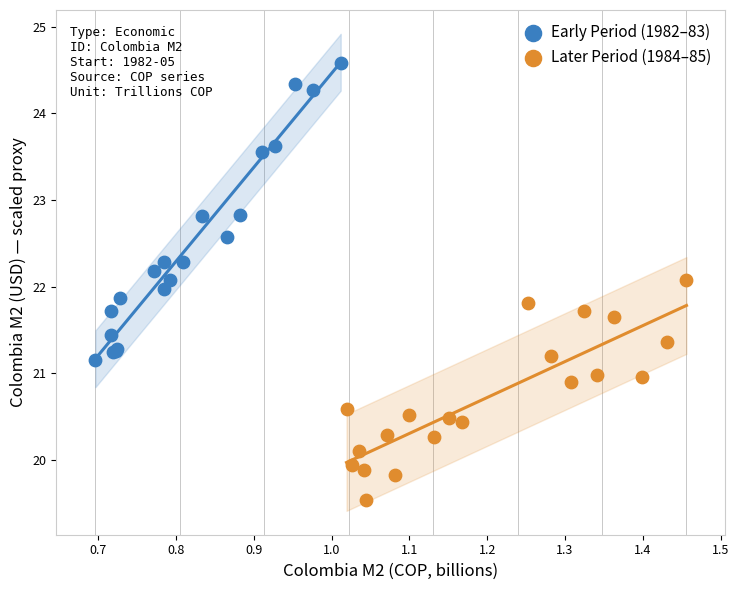

Which series contains the highest Y value?

Early Period (1982–83)